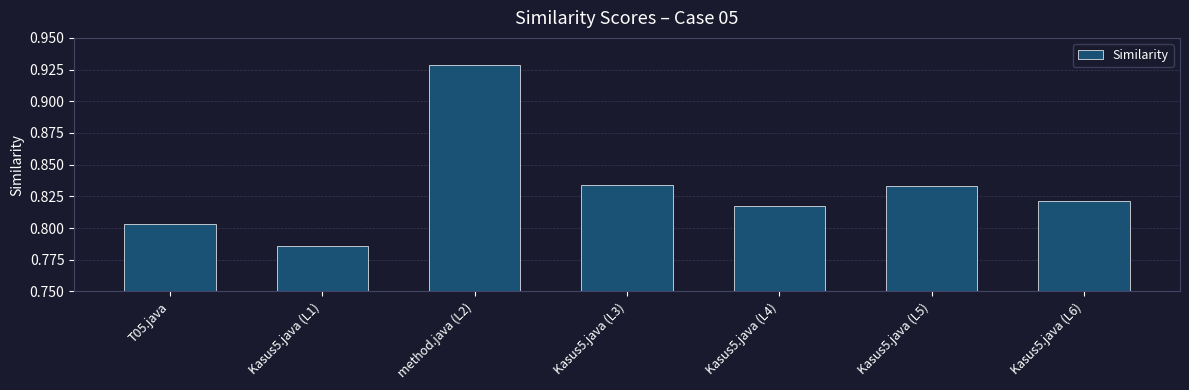

What is the label of the 5th bar from the right?

method.java (L2)